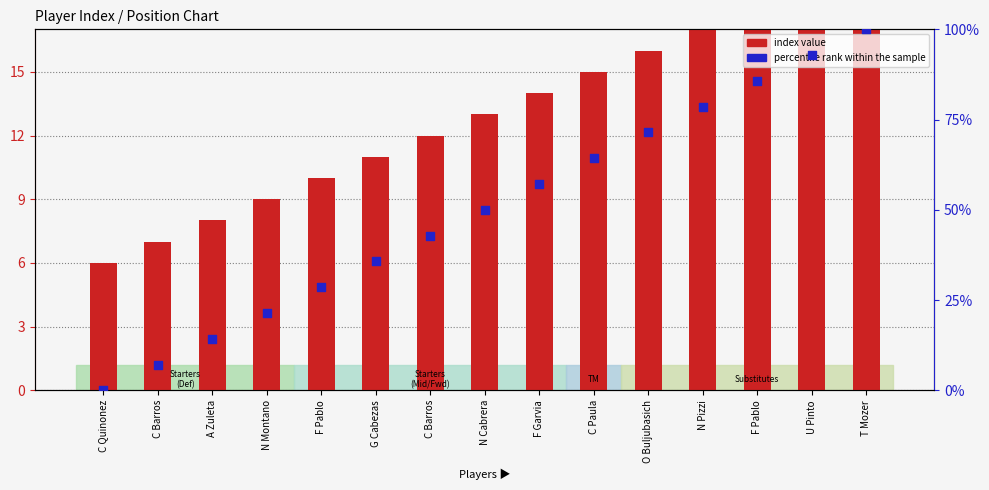

Is the value of percentile rank within the sample at N Montano greater than the value of index value at F Garvia?

Yes